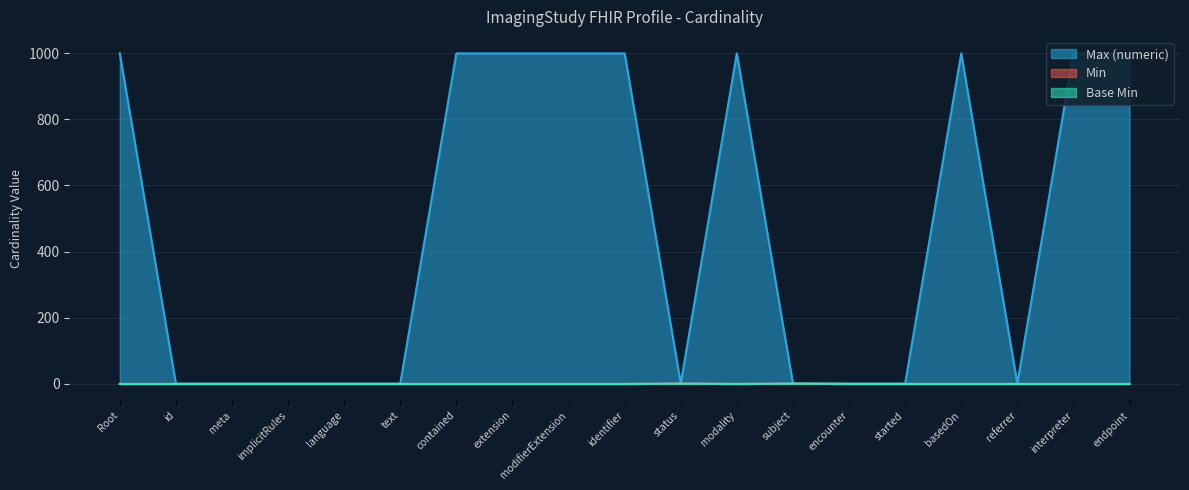

At how many categories does at least one series exceed 722?

9